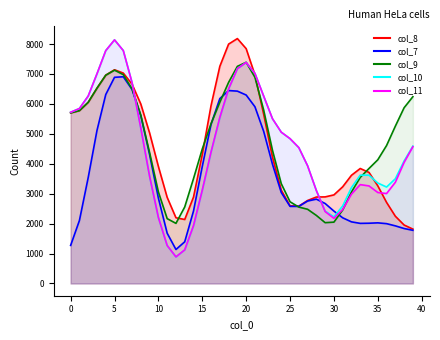

True or false: col_9 and col_11 intersect in this chart.

False